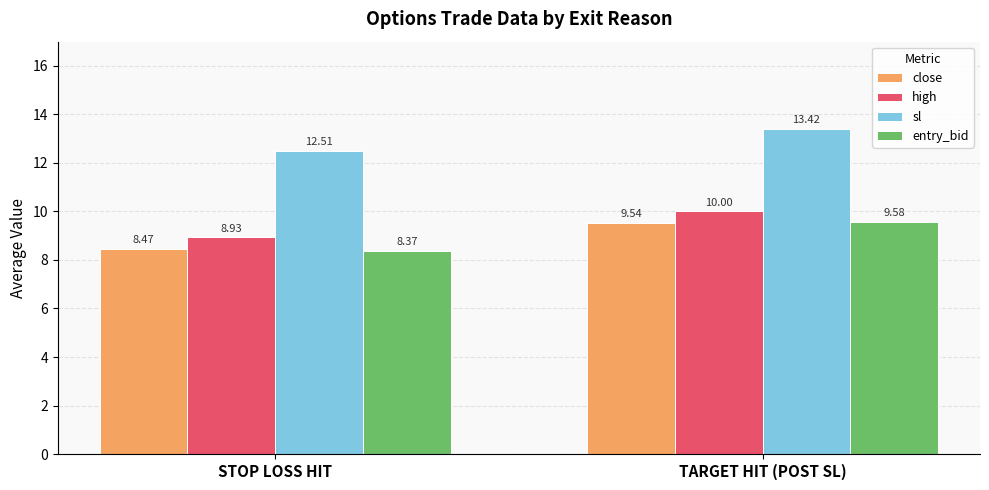

Reading left to right, list all the values displayed in this chart.

close: STOP LOSS HIT=8.5	TARGET HIT (POST SL)=9.5
high: STOP LOSS HIT=8.9	TARGET HIT (POST SL)=10.0
sl: STOP LOSS HIT=12.5	TARGET HIT (POST SL)=13.4
entry_bid: STOP LOSS HIT=8.4	TARGET HIT (POST SL)=9.6